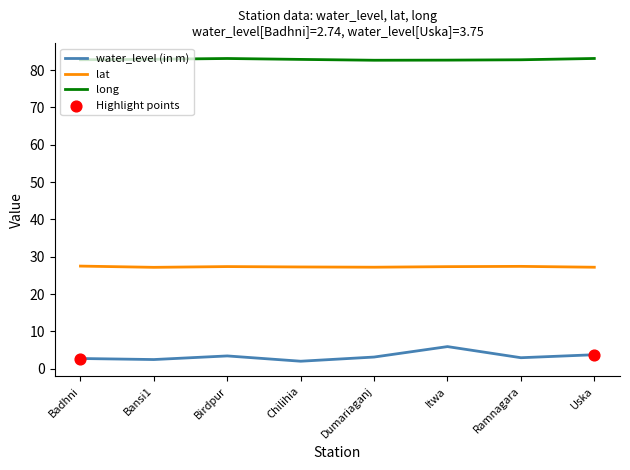

What is the total value across all series at Chilihia?

112.2